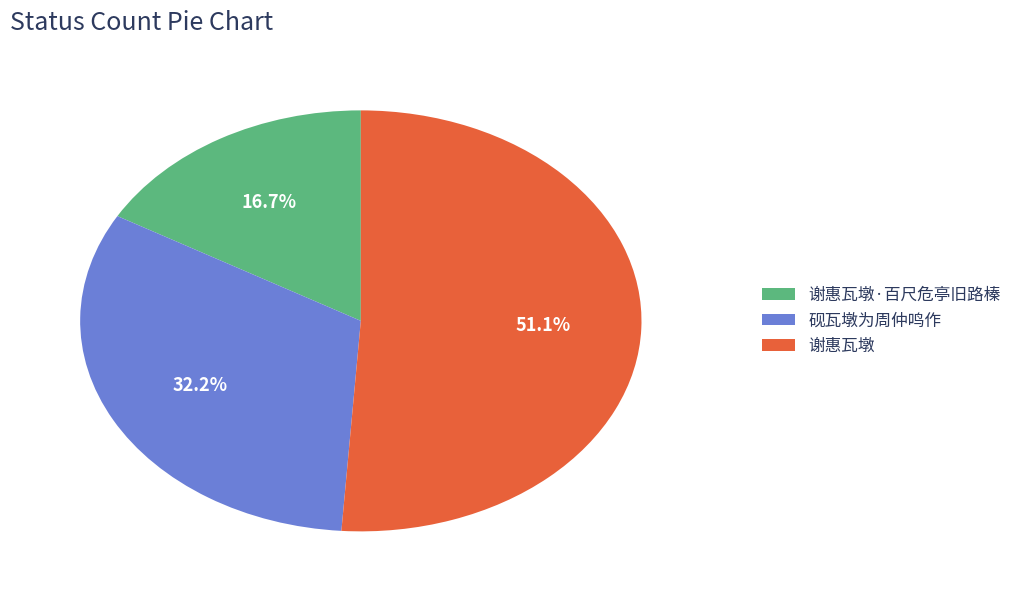

Which category accounts for the majority?

谢惠瓦墩